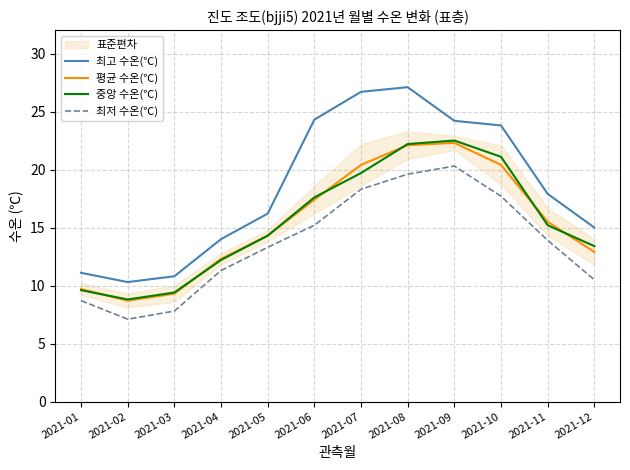

What is the spread (max minus min) of values at 2021-02?

3.2